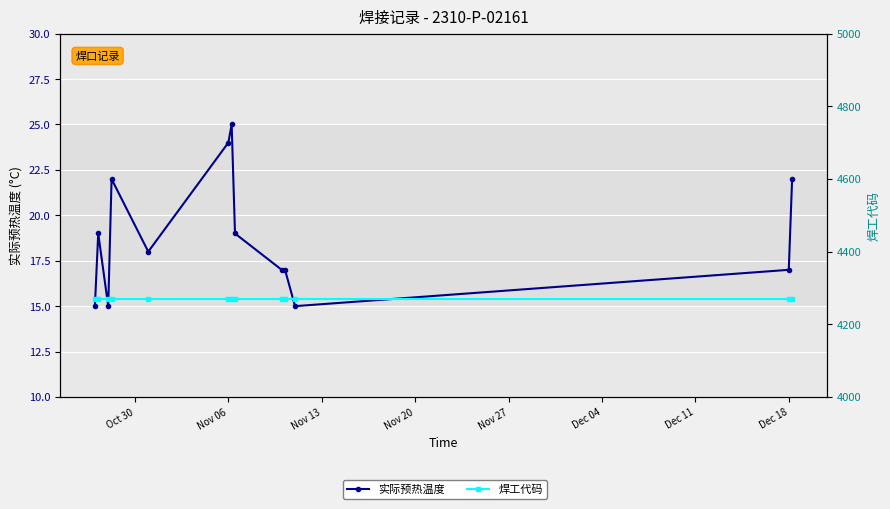

How many lines are shown in the chart?

2